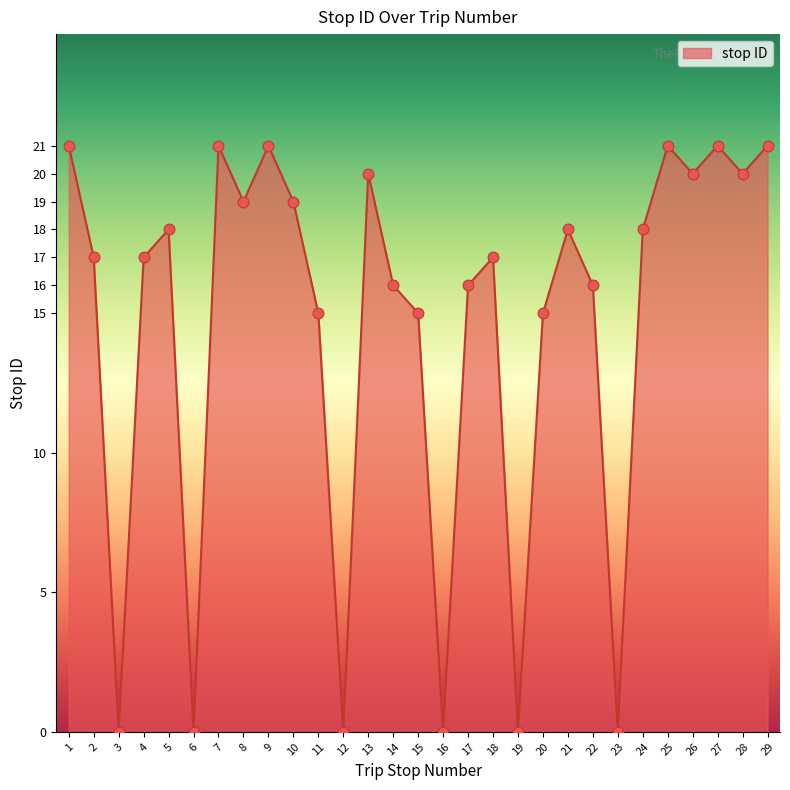

What is the change in value from 5 to 12?

-18